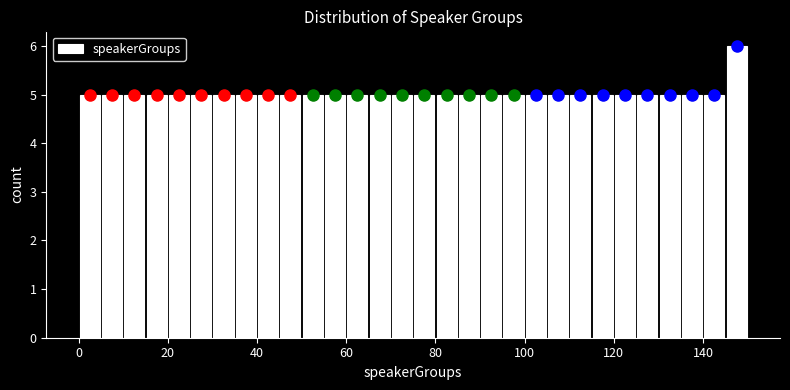

Around what value on the x-axis is the tallest bar? Give the approximate position of its centre, as read against the axis.

148